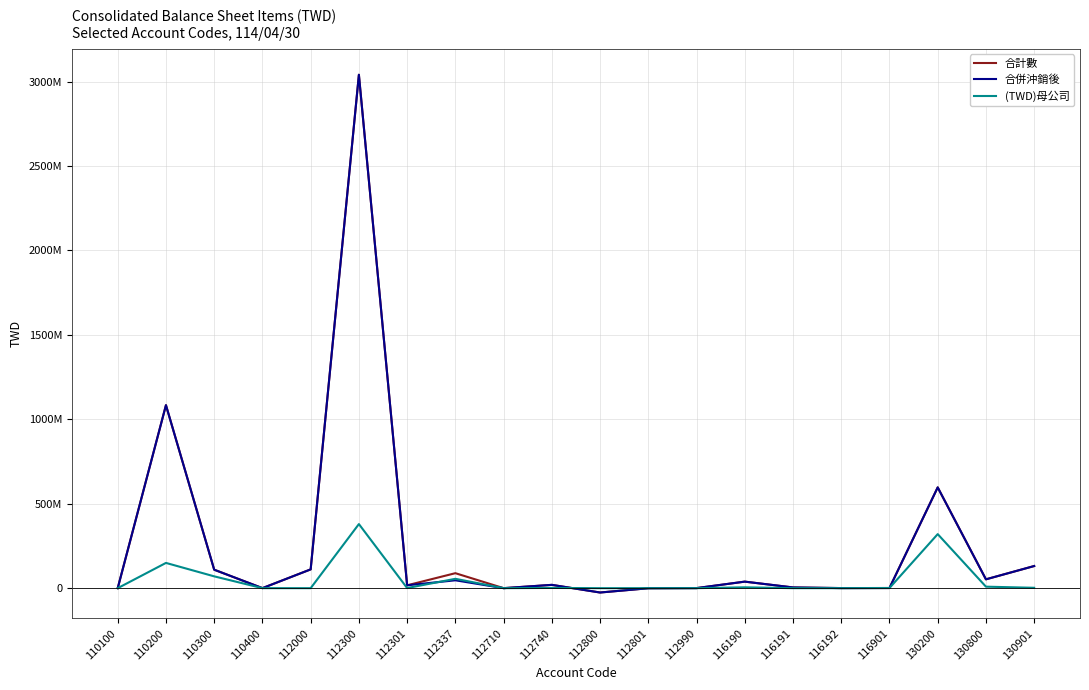

In 合併沖銷後, how many points are lower than both neighbors (excluding endpoints)?

6